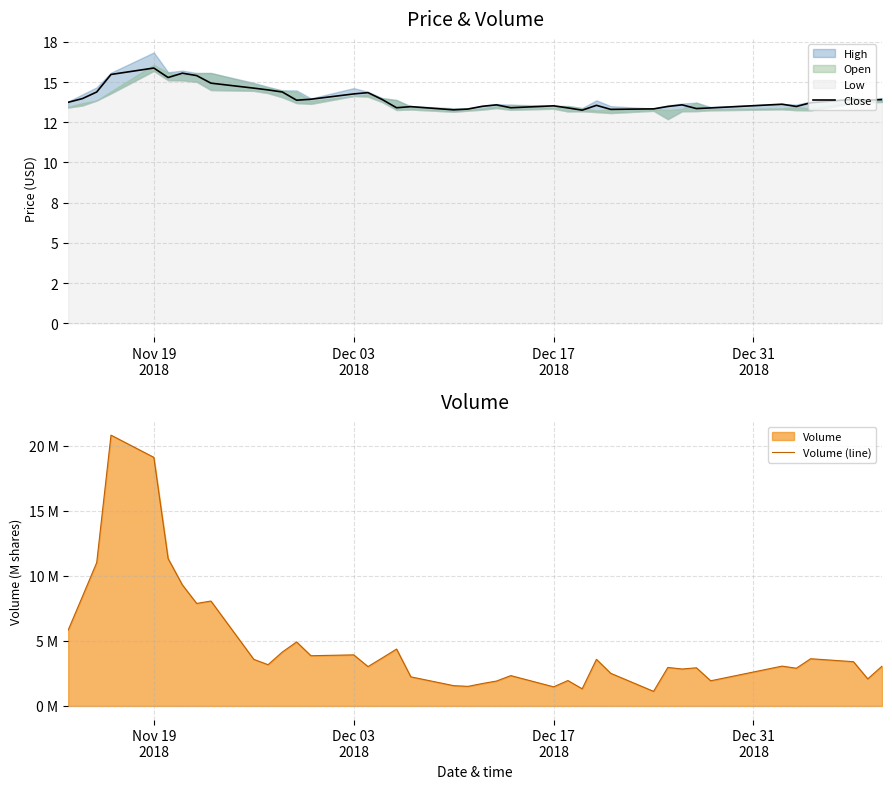

How many values in the Volume (line) series are below 3?

17